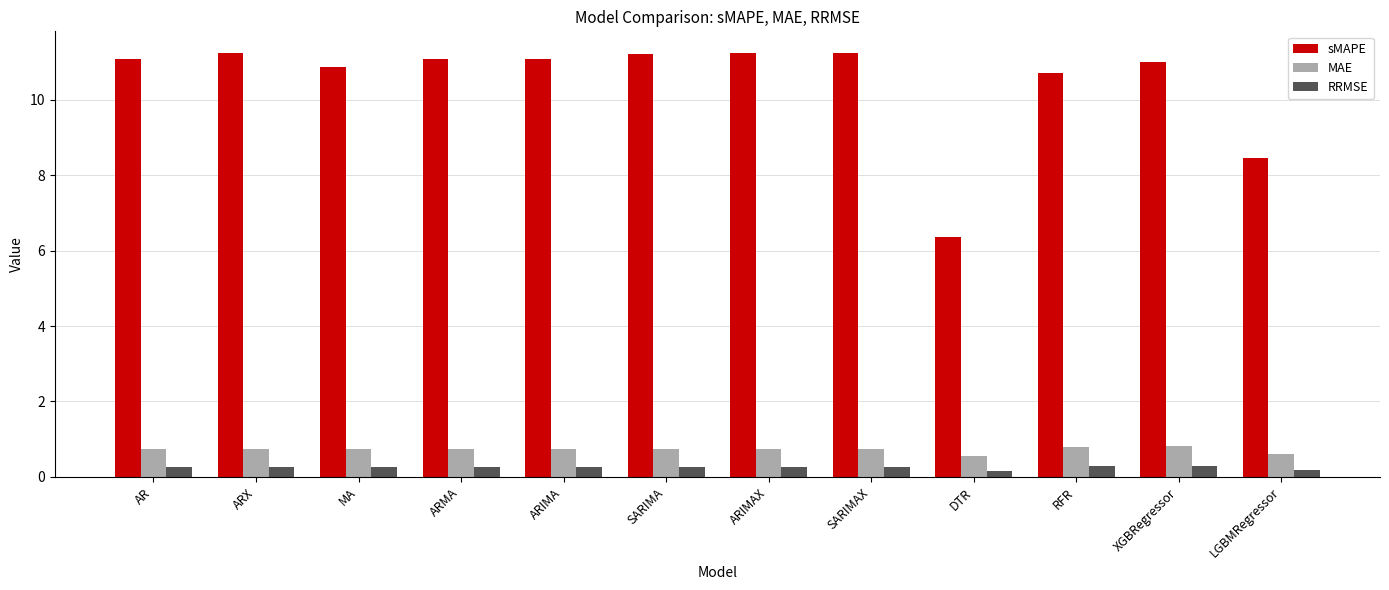

What is the smallest value displayed?

0.1